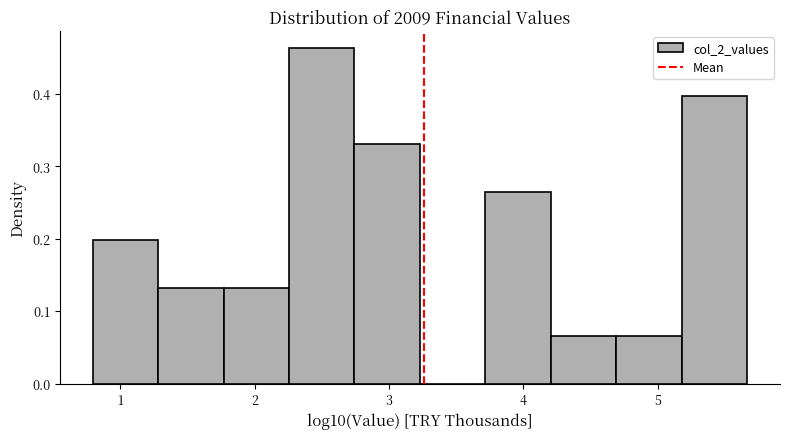

How tall is the bar that spans 4.2 to 4.7 on the x-axis? Neither the bar edges nor the heights are printed on the chart, so give them approximately, as read against the axes.

0.07